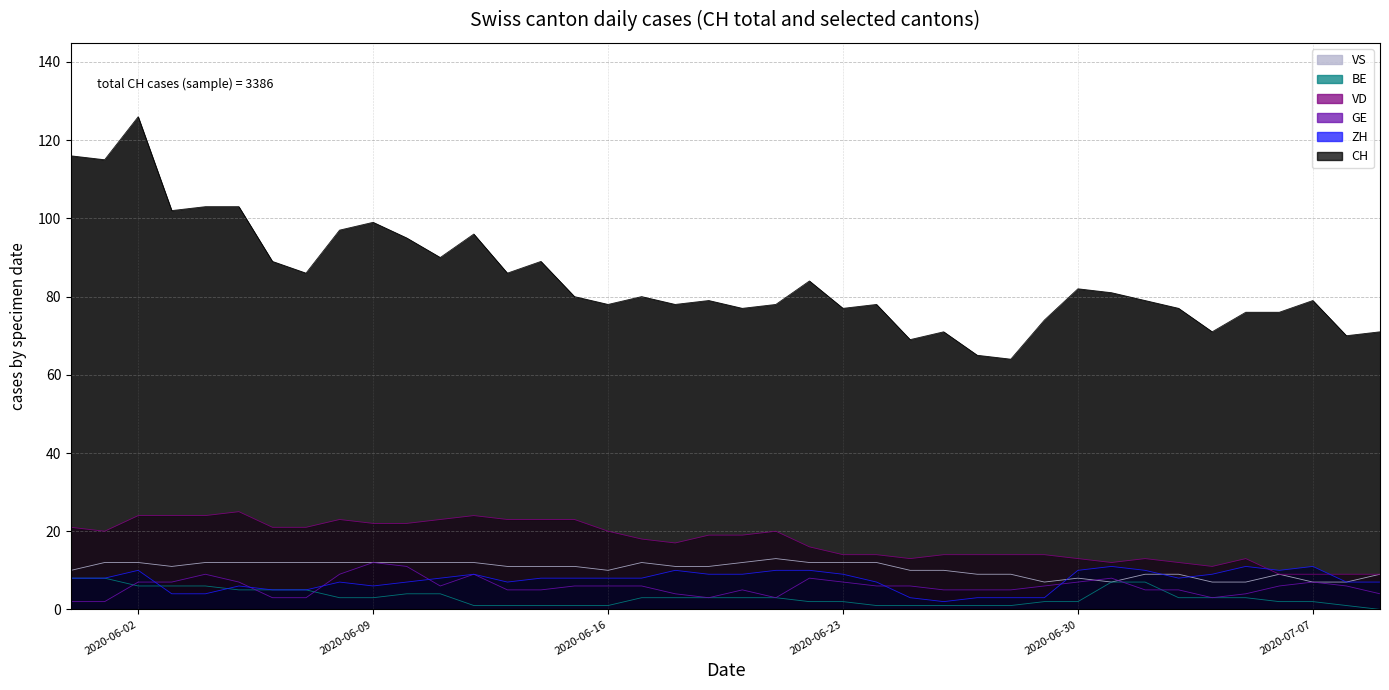

Between 2020-06-02 and 2020-06-11, which series saw the biggest shift?

CH